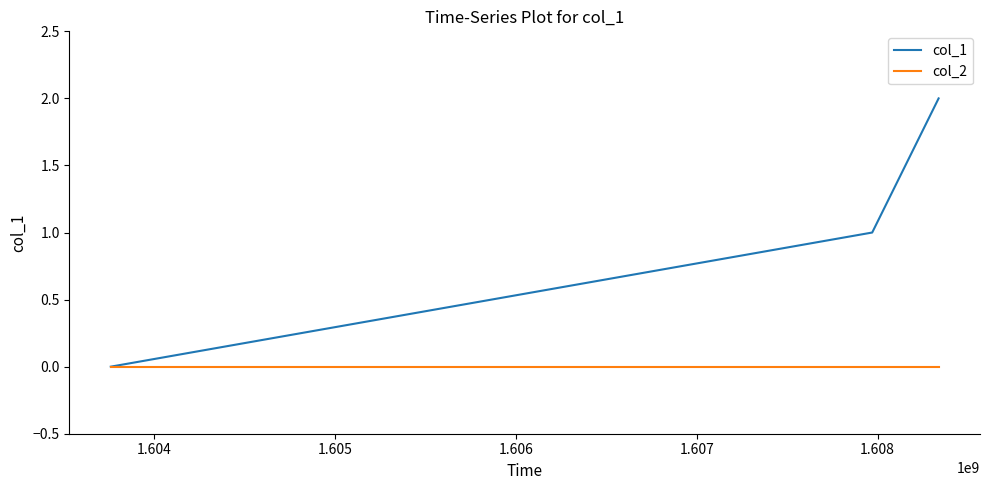

Which series has the largest total across all categories?

col_1